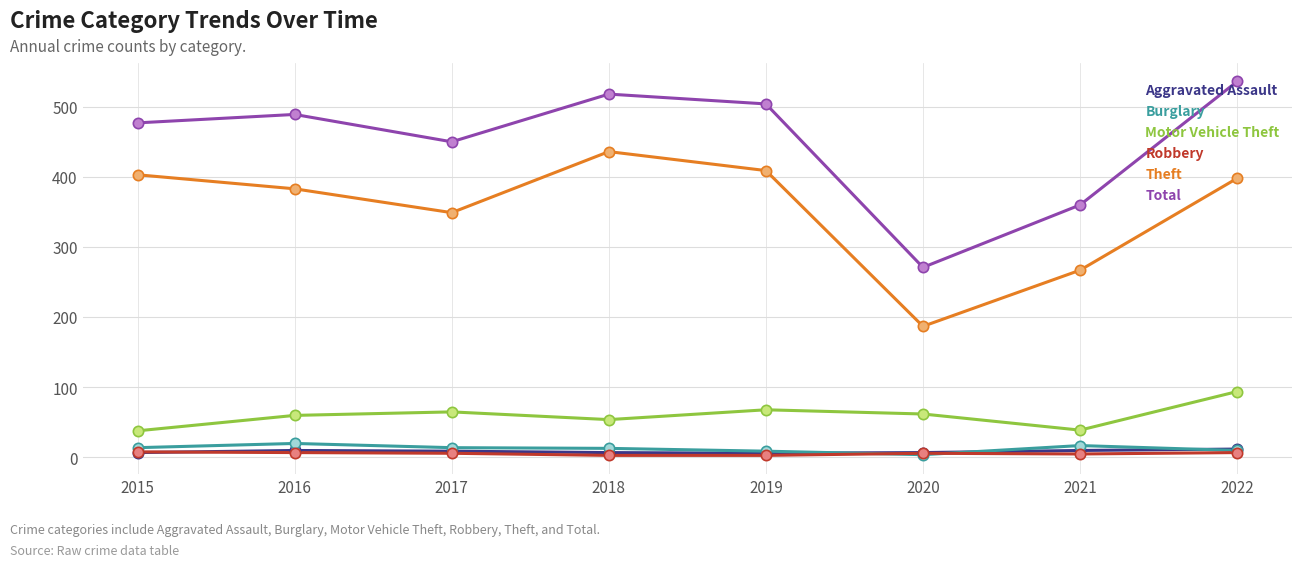

What are all the series names shown in the legend?

Aggravated Assault, Burglary, Motor Vehicle Theft, Robbery, Theft, Total